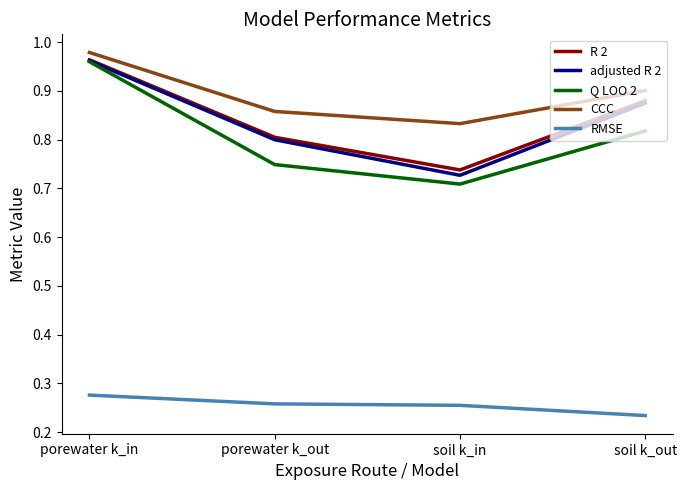

What is the difference between the highest and lowest values at soil k_in?

0.6